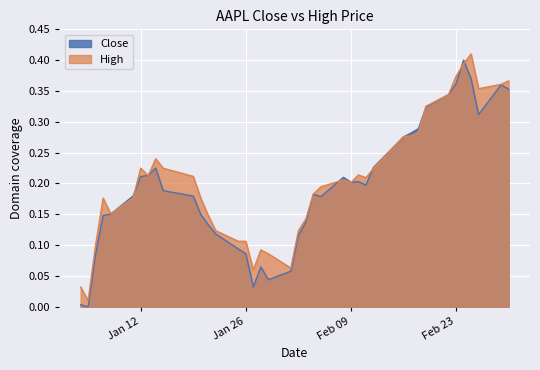

Reading right to left, what are all the values shown in this chart?

Close: 0.4	0.4	0.3	0.4	0.4	0.4	0.3	0.3	0.3	0.3	0.3	0.2	0.2	0.2	0.2	0.2	0.2	0.2	0.1	0.1	0.1	0.0	0.1	0.0	0.1	0.1	0.1	0.1	0.1	0.2	0.2	0.2	0.2	0.2	0.2	0.2	0.1	0.1	0.0	0.0
High: 0.4	0.4	0.4	0.4	0.4	0.4	0.3	0.3	0.3	0.3	0.3	0.2	0.2	0.2	0.2	0.2	0.2	0.2	0.1	0.1	0.1	0.1	0.1	0.1	0.1	0.1	0.1	0.1	0.2	0.2	0.2	0.2	0.2	0.2	0.2	0.2	0.2	0.1	0.0	0.0